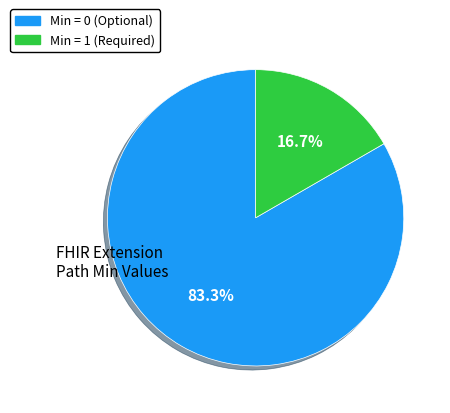

Is there a majority slice in this chart?

Yes